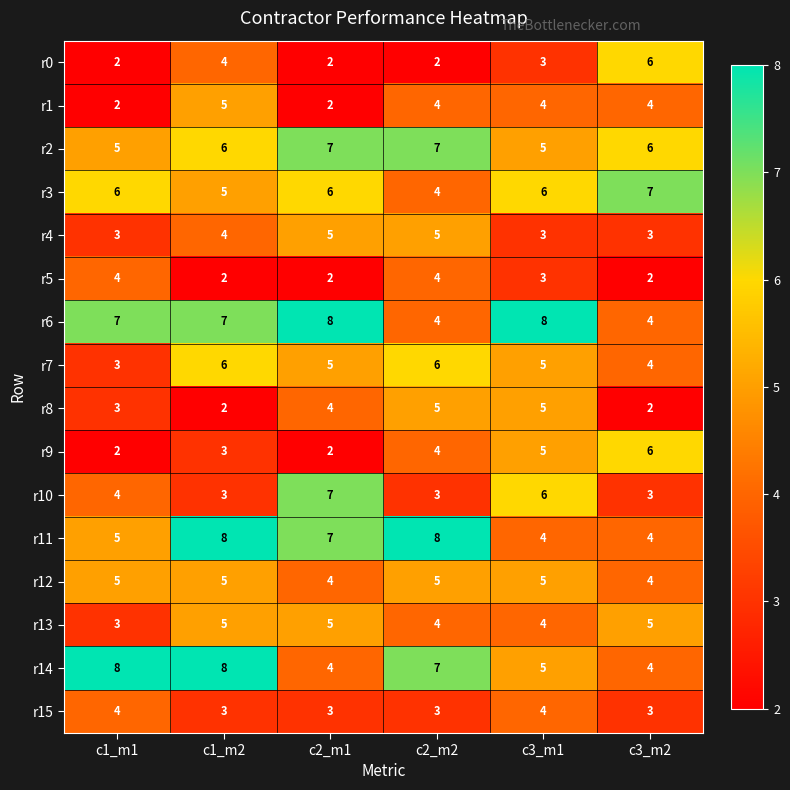

What is the spread (max minus min) of values at c3_m2?

5